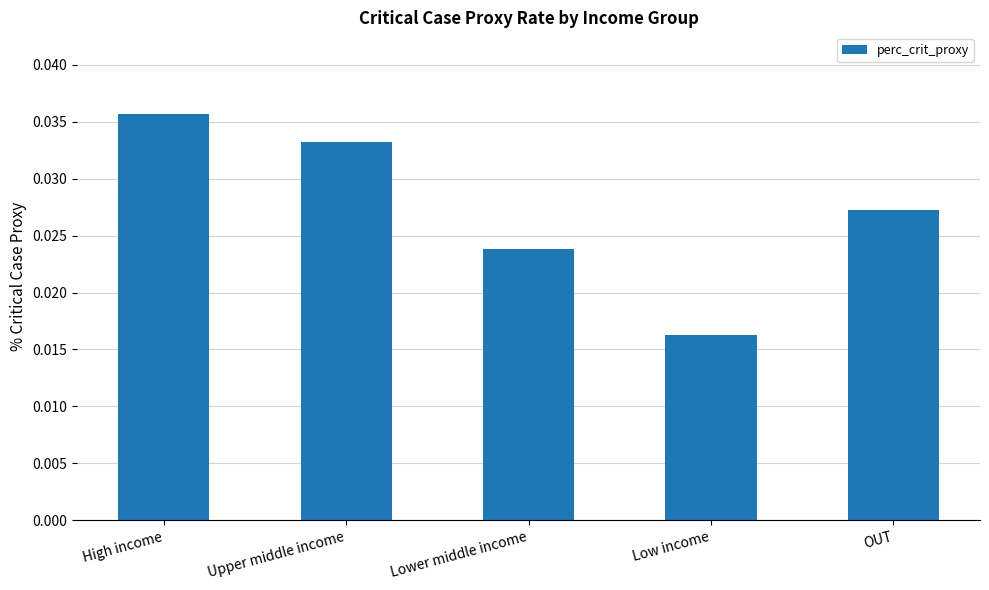

How many bars are there in total?

5